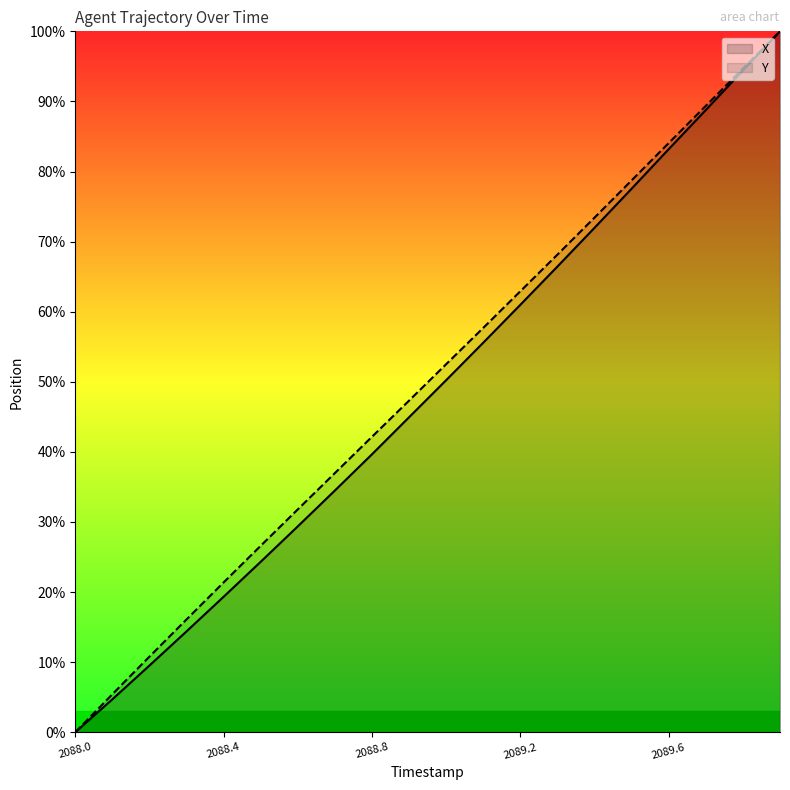

At which label does Y first exceed 52?

2089.0